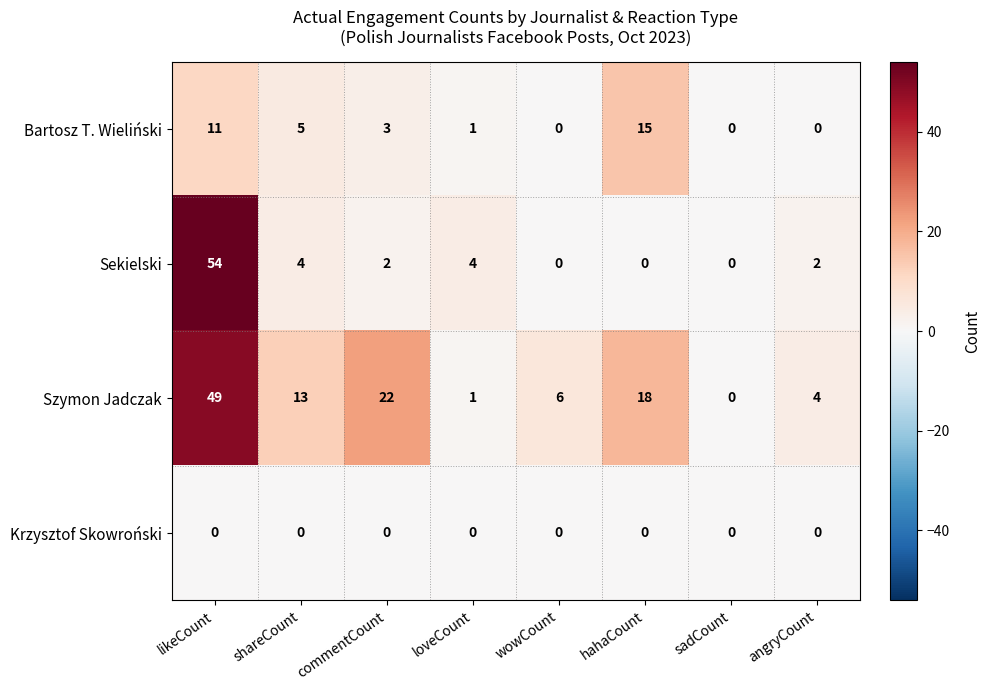

What is the spread (max minus min) of values at angryCount?

4